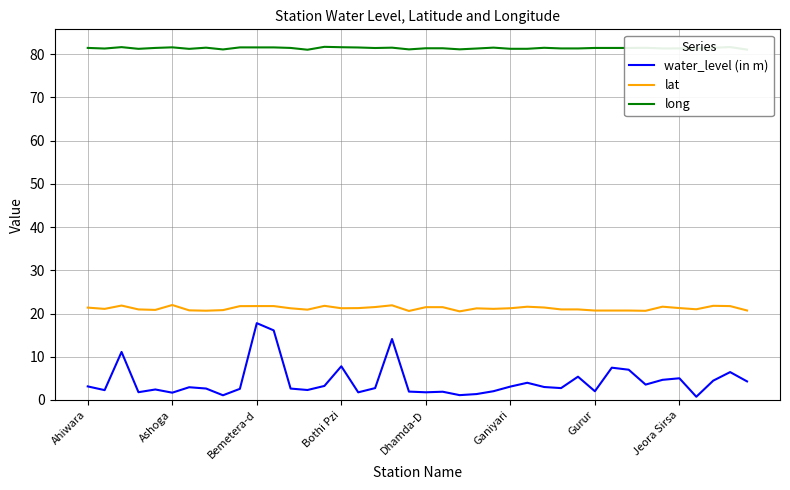

Which series has the largest range (max minus min)?

water_level (in m)